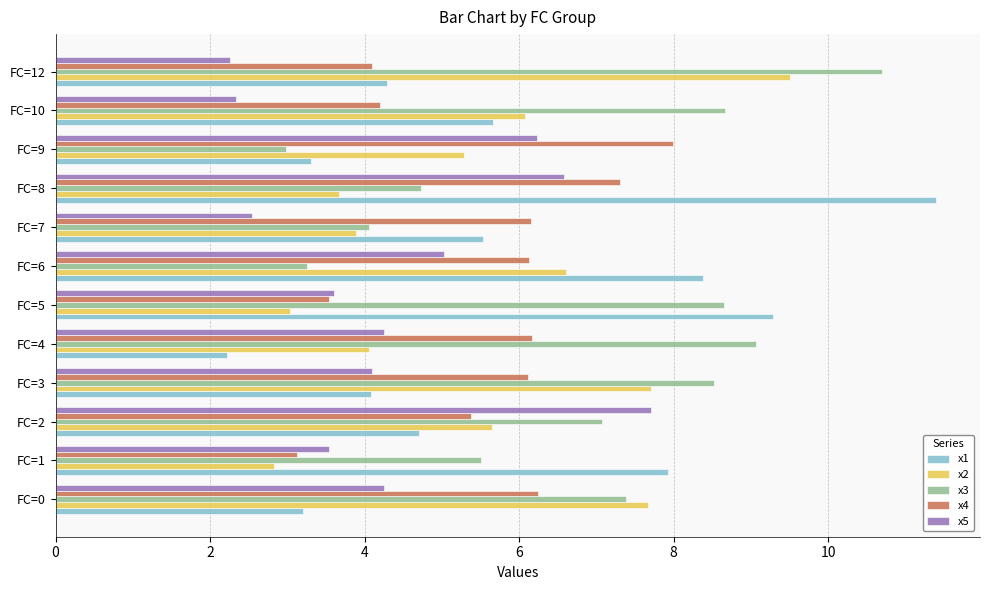

True or false: x1 has a value of 5.7 at FC=10.

True